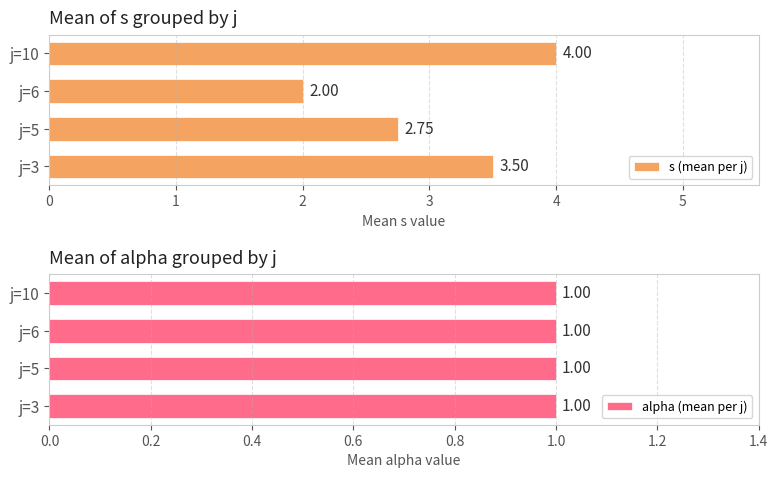

Which series has the largest range (max minus min)?

s (mean per j)